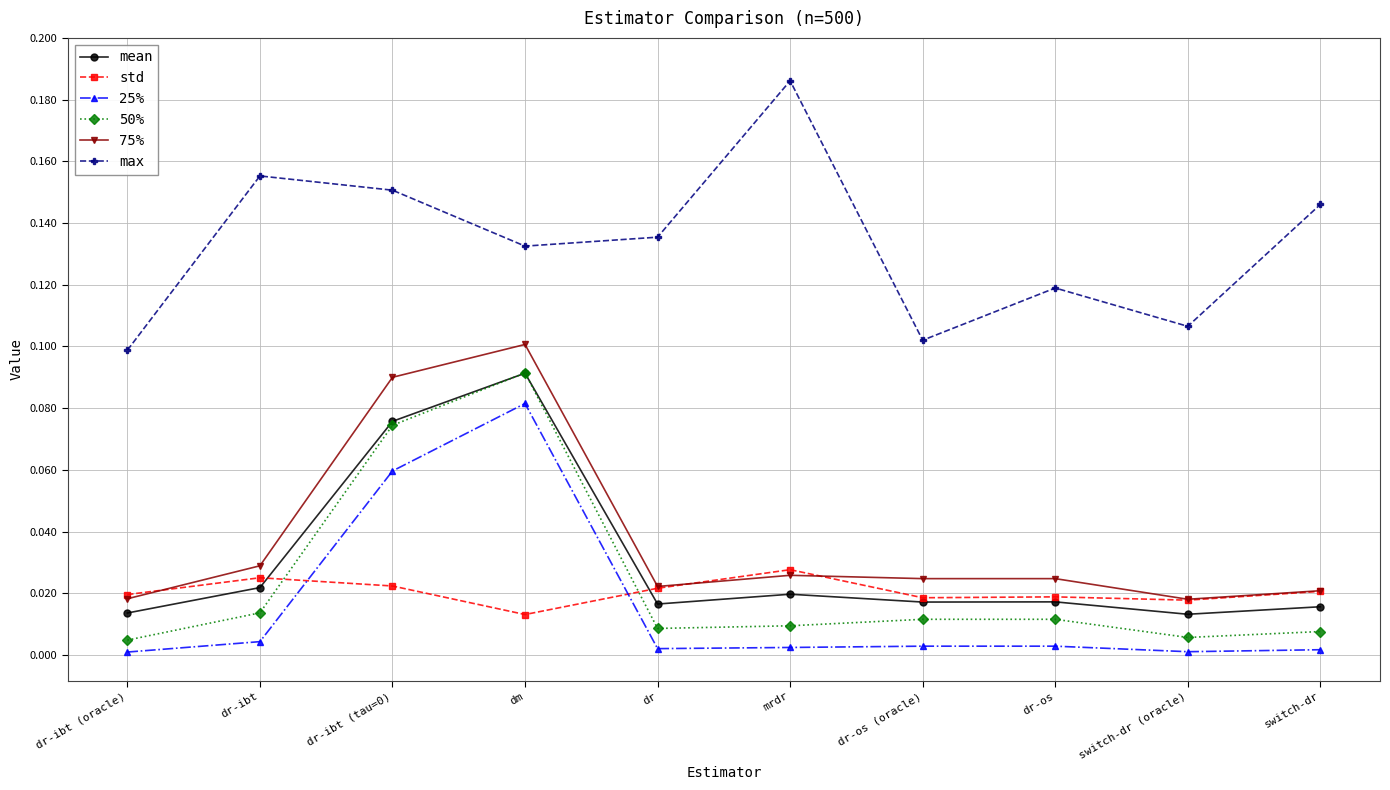

Is it true that std equals 0.0 at dr-os?

True